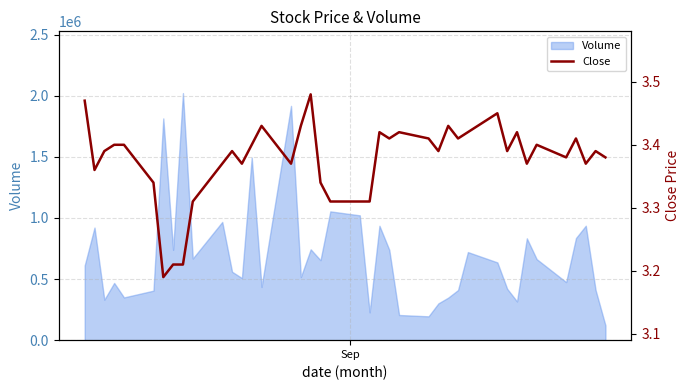

What is the lowest value of the Volume series?

121000